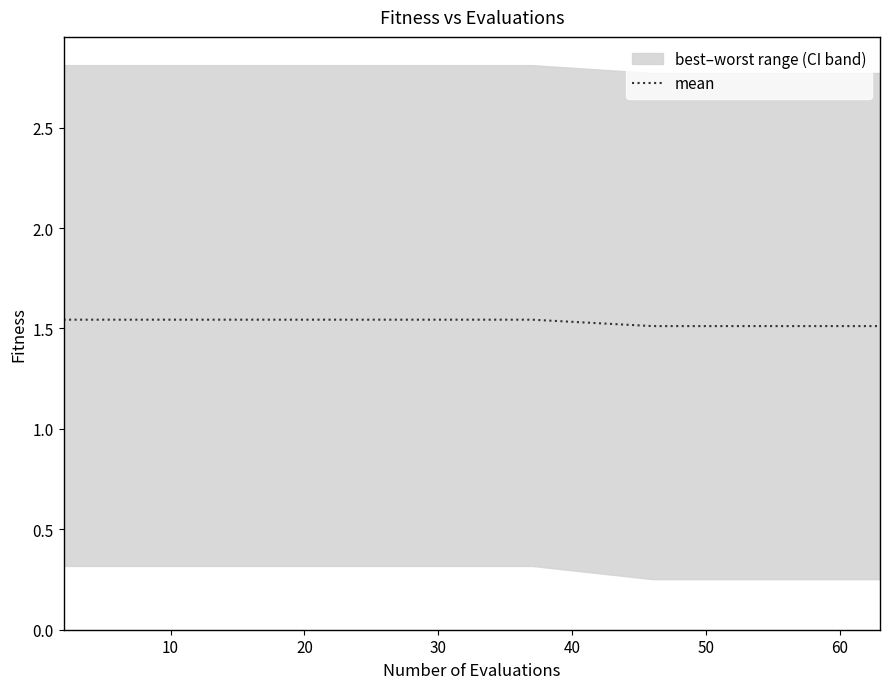

Count the number of categories in the chart.

30